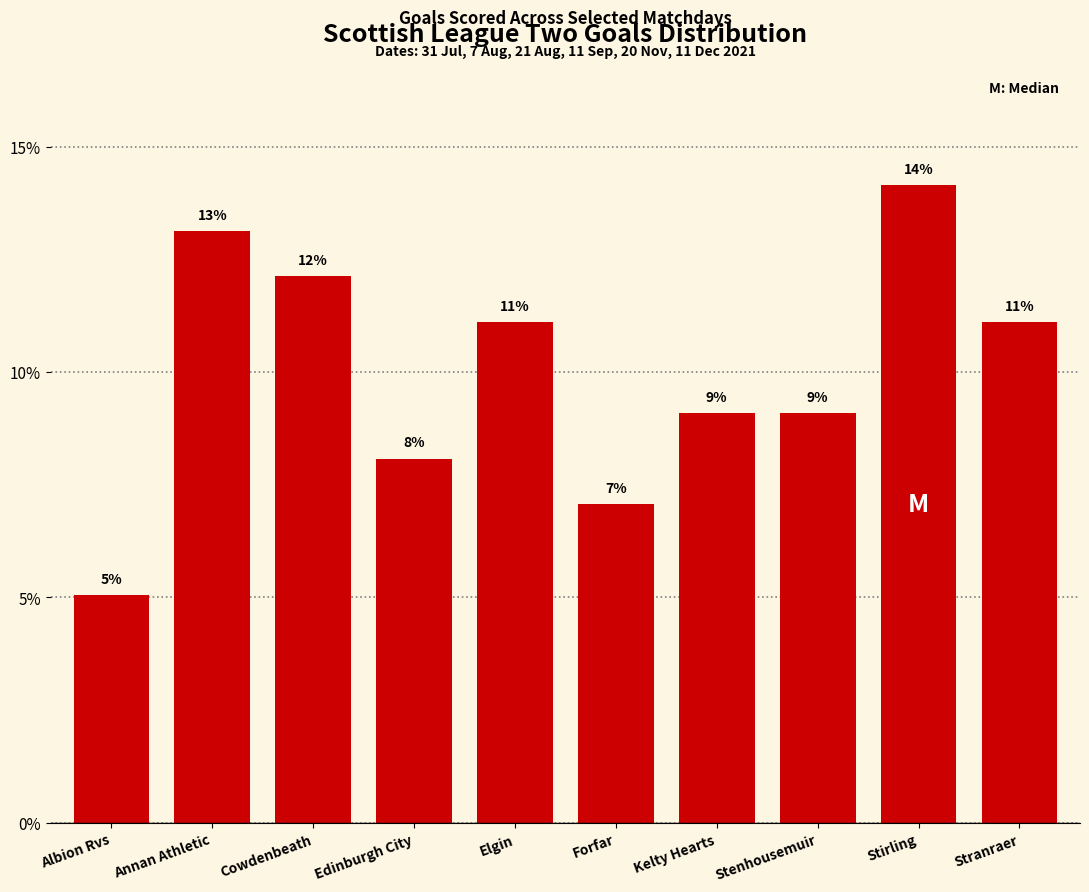

Which has a higher value, Kelty Hearts or Stirling?

Stirling